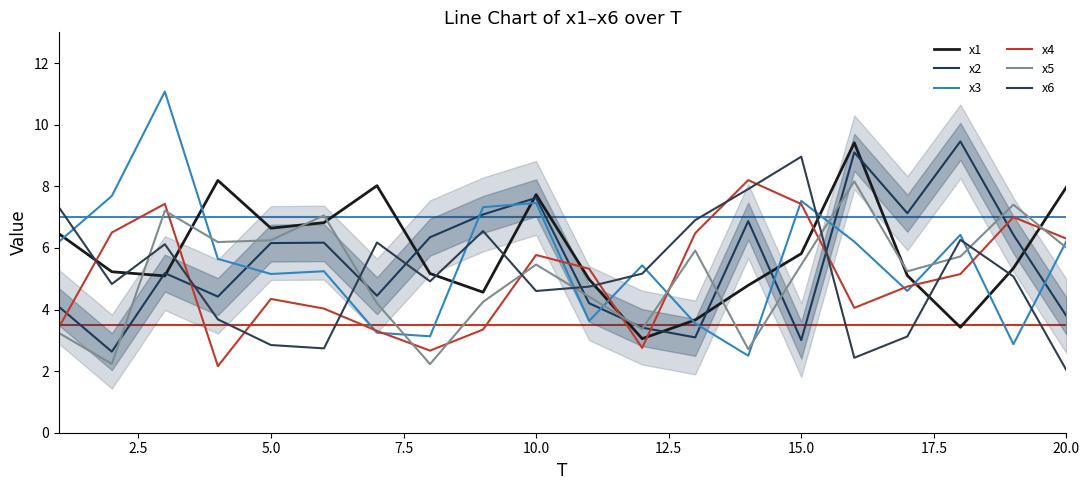

What position from the right is 10.0?

11